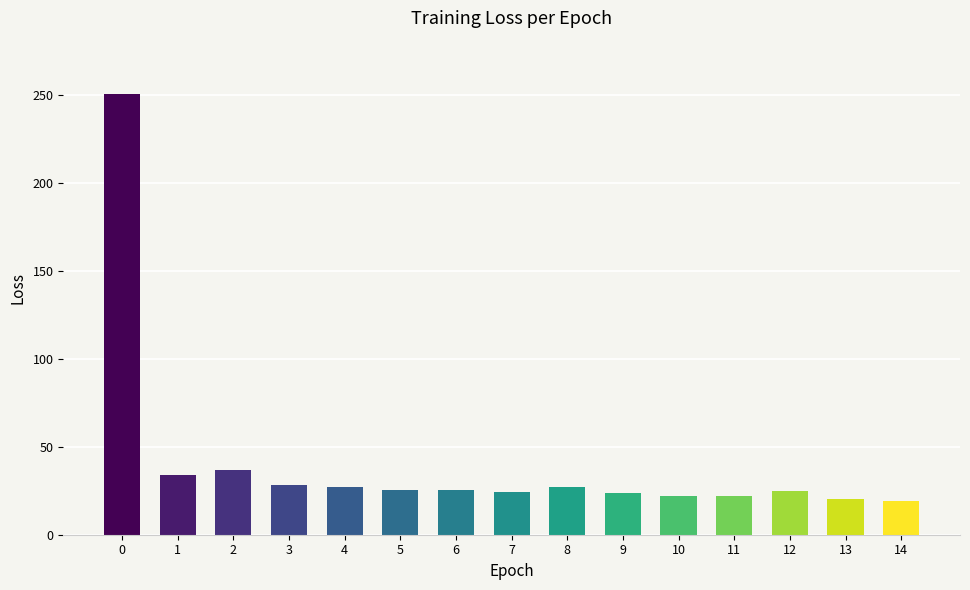

What is the maximum value shown in the chart?

250.6